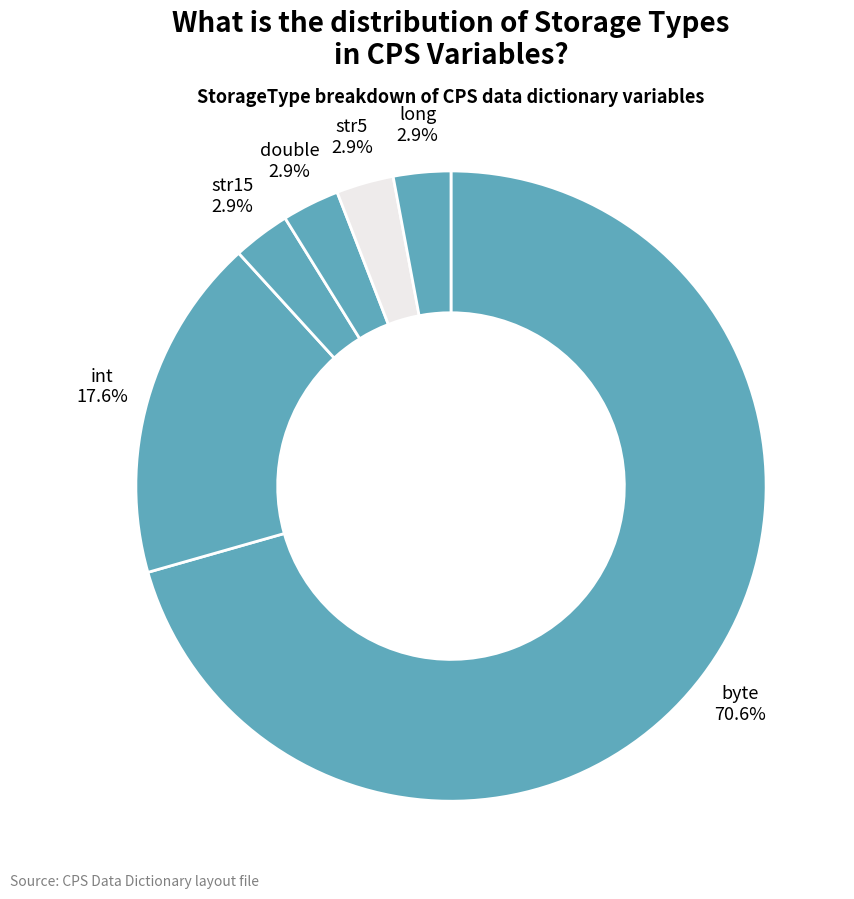

Between byte and str5, which is larger?

byte